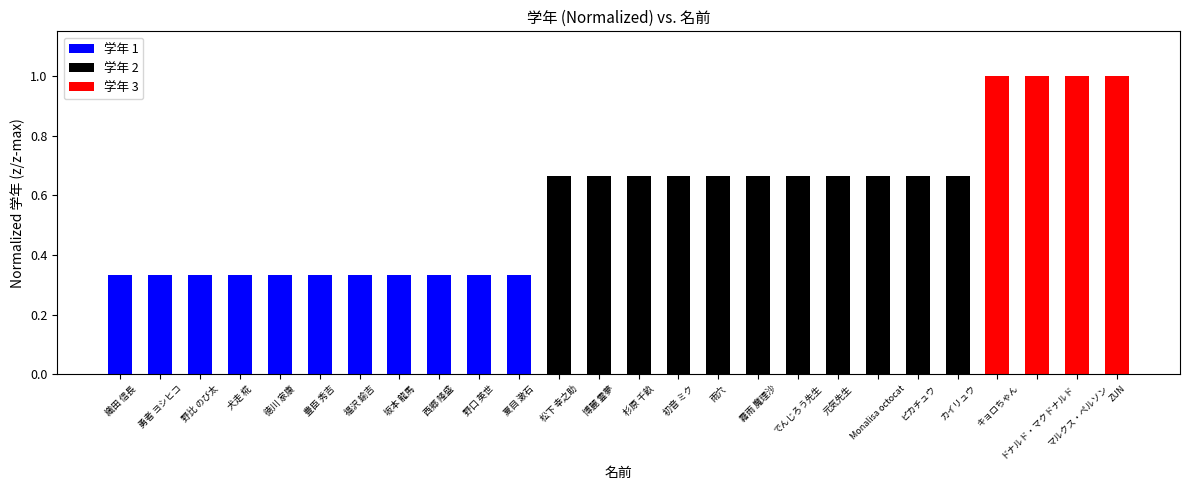

What is the sum of all values?

15.0